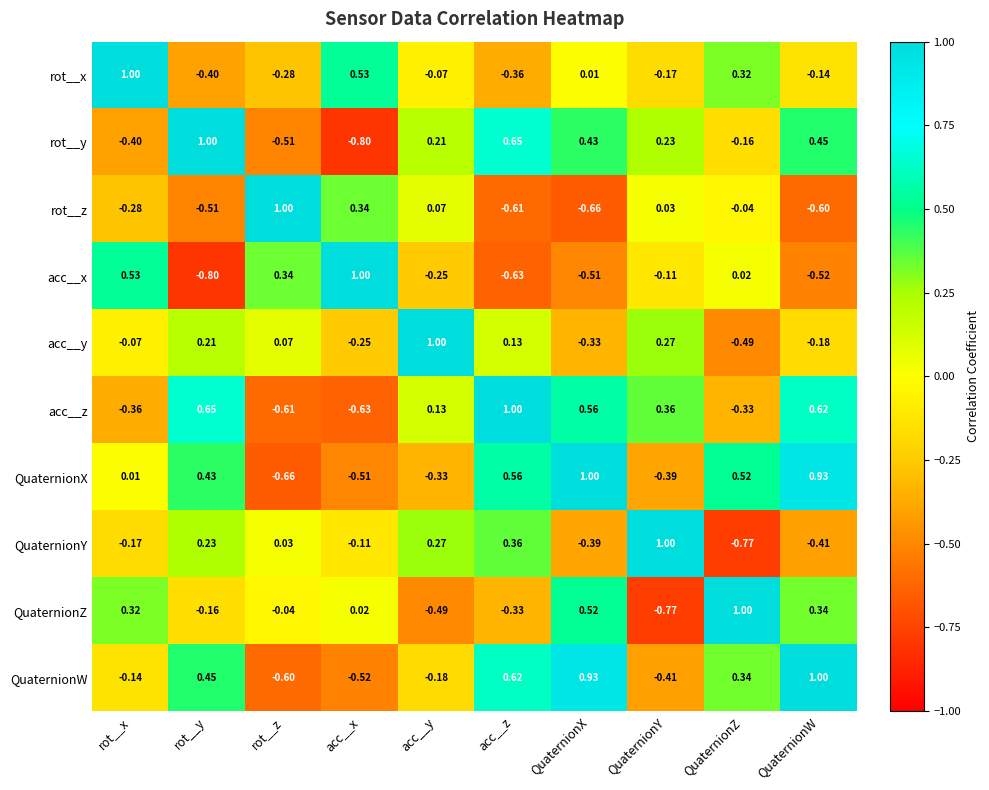

Which series has the largest total across all categories?

QuaternionX